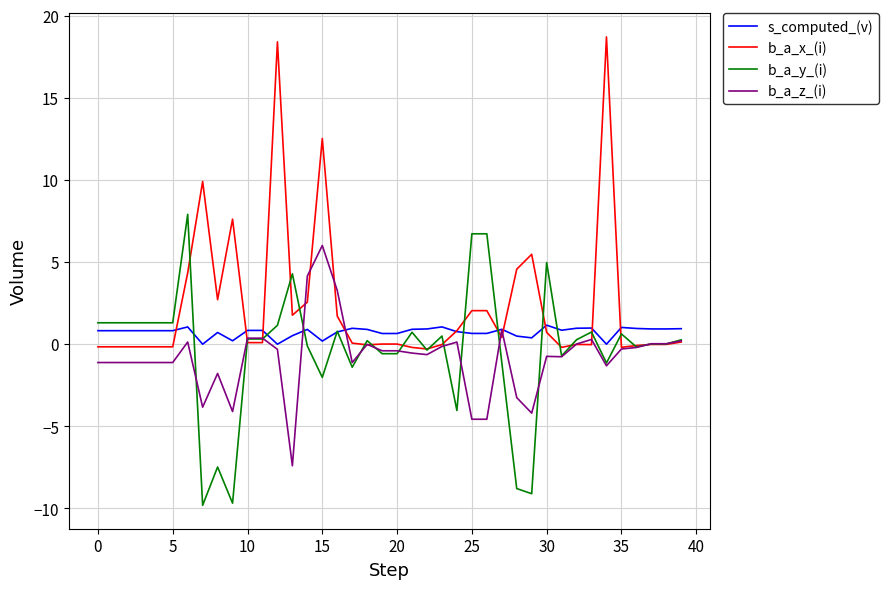

Which series has the largest range (max minus min)?

b_a_x_(i)